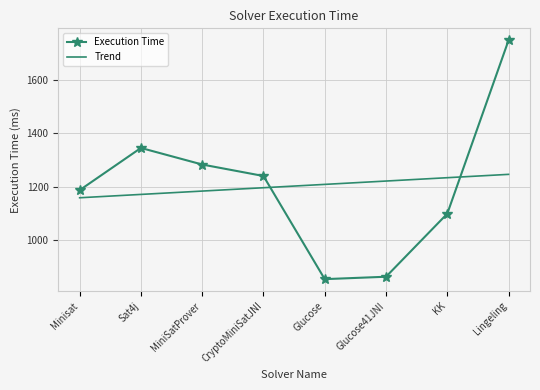

Rank the categories by value from highest to lowest.

Lingeling, Sat4j, MiniSatProver, CryptoMiniSatJNI, Minisat, KK, Glucose41JNI, Glucose